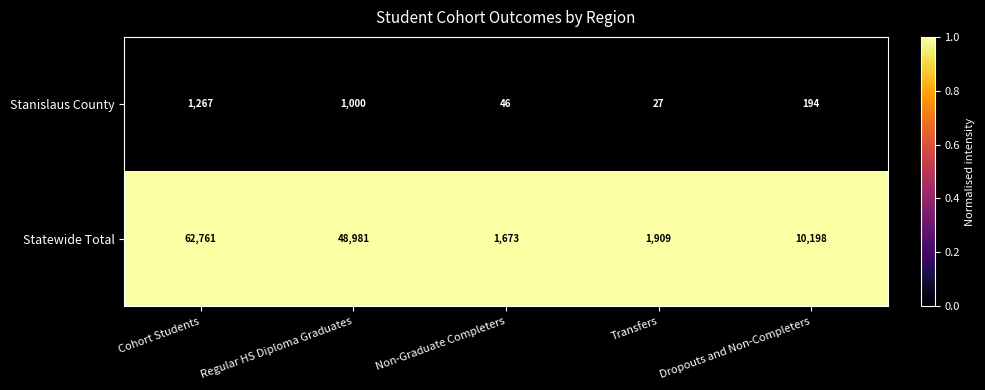

List the series in order of their overall mean, lowest first.

Stanislaus County, Statewide Total